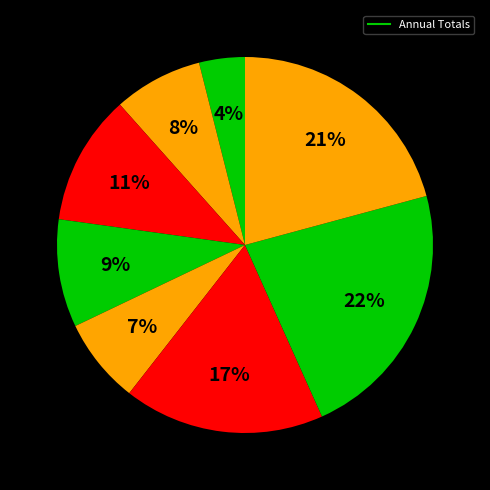

How many slices are in this pie chart?

8